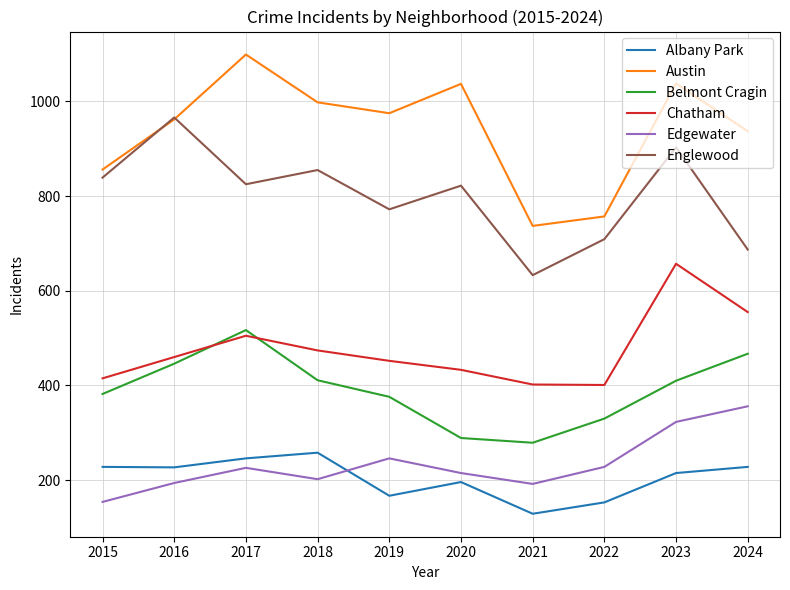

The Englewood series shows 148 at 2021. True or false?

False